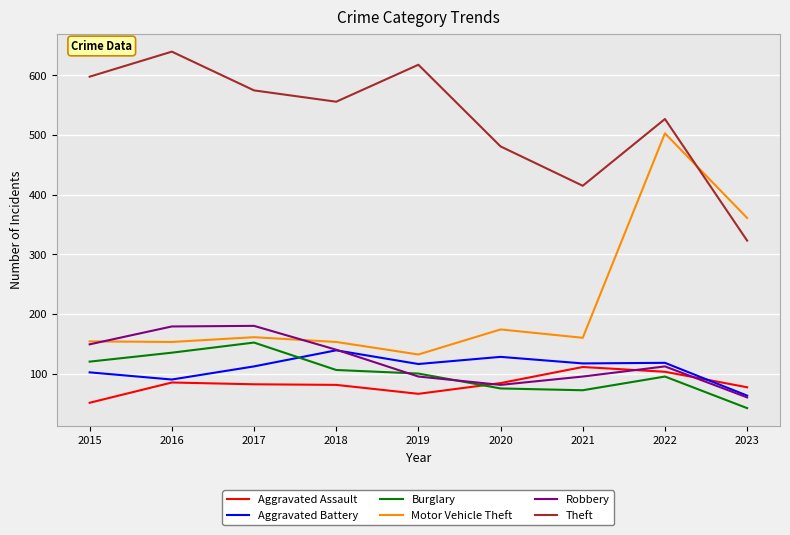

True or false: Aggravated Assault and Motor Vehicle Theft intersect in this chart.

False